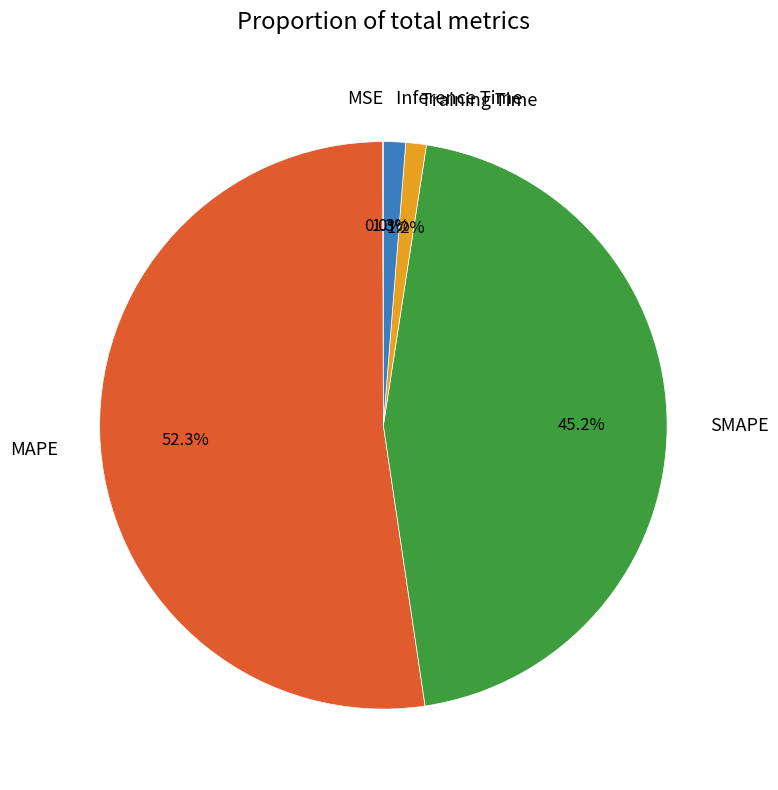

Which has a higher value, MAPE or Inference Time?

MAPE